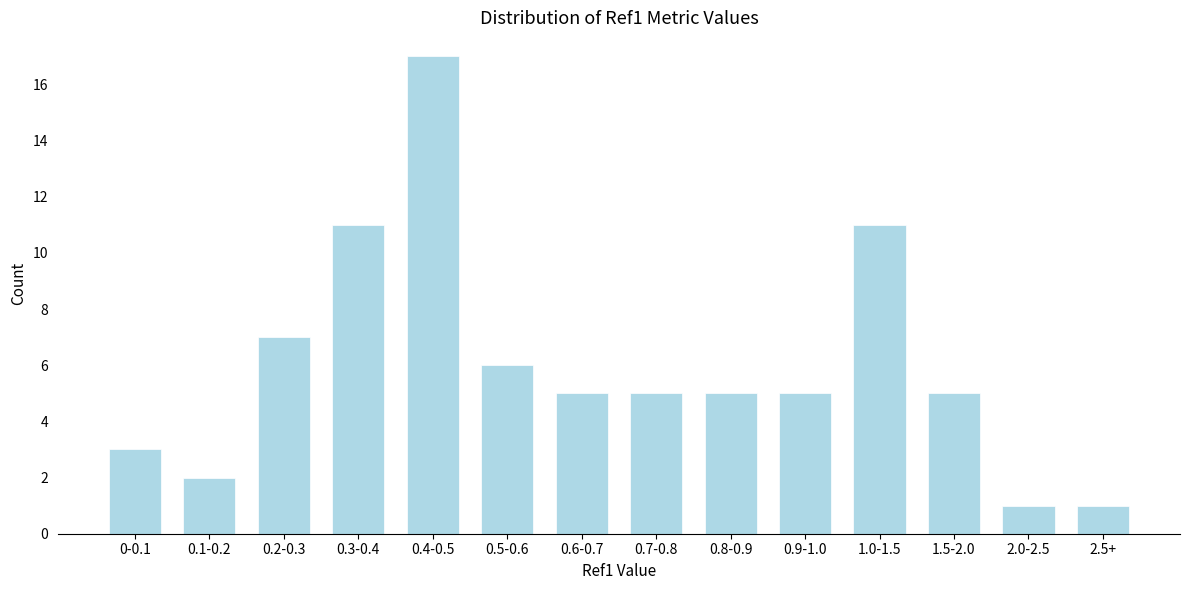

Reading left to right, what are all the values shown in this chart?

3	2	7	11	17	6	5	5	5	5	11	5	1	1